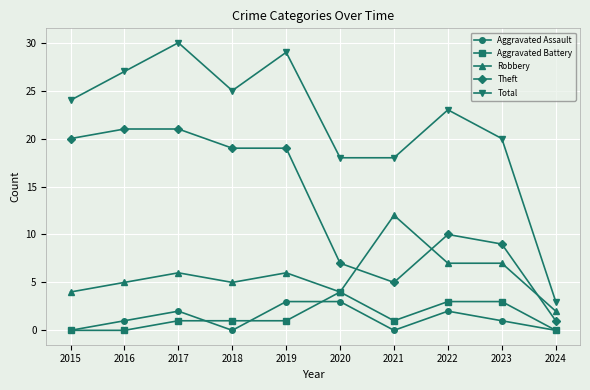

How many values in the Theft series are below 19?

5